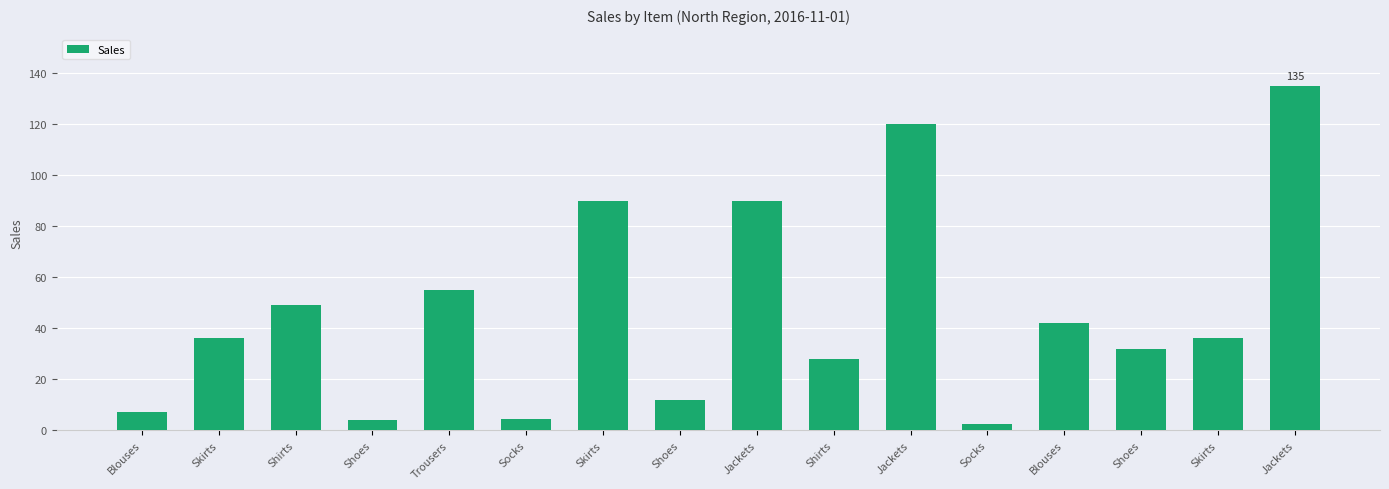

How many bars are there in total?

16